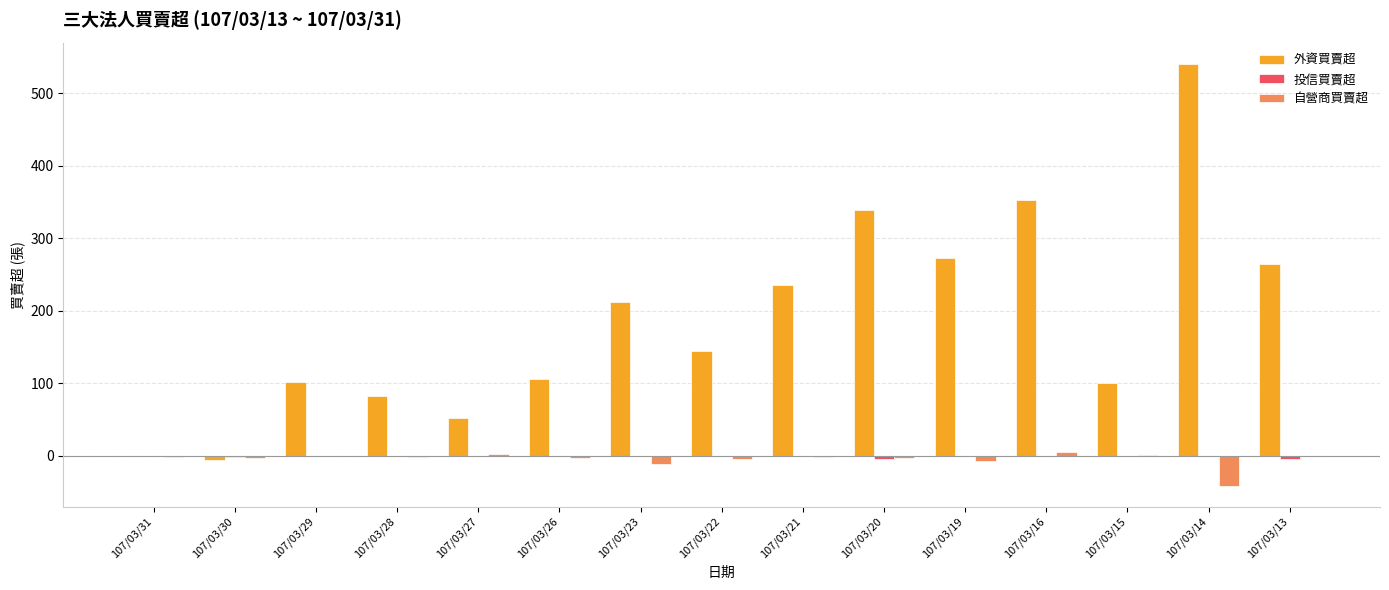

Count the number of categories in the chart.

15